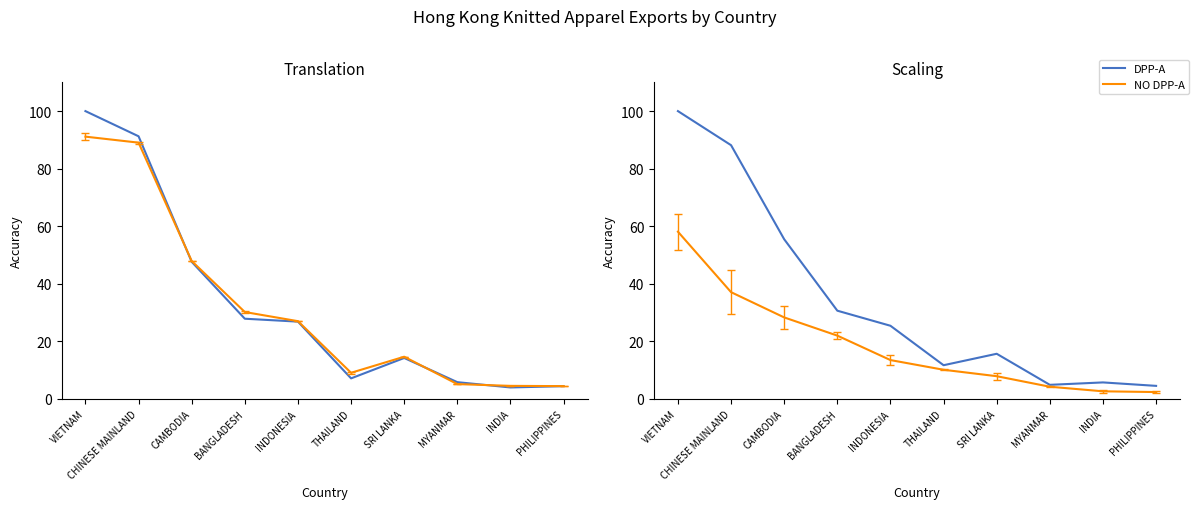

What is the label of the 9th point from the left?

INDIA